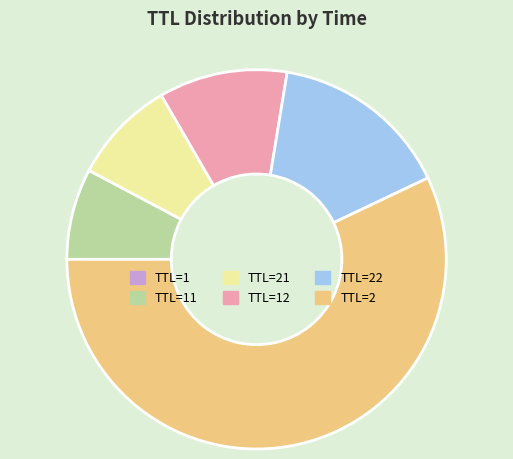

Which slice is the largest?

TTL=2